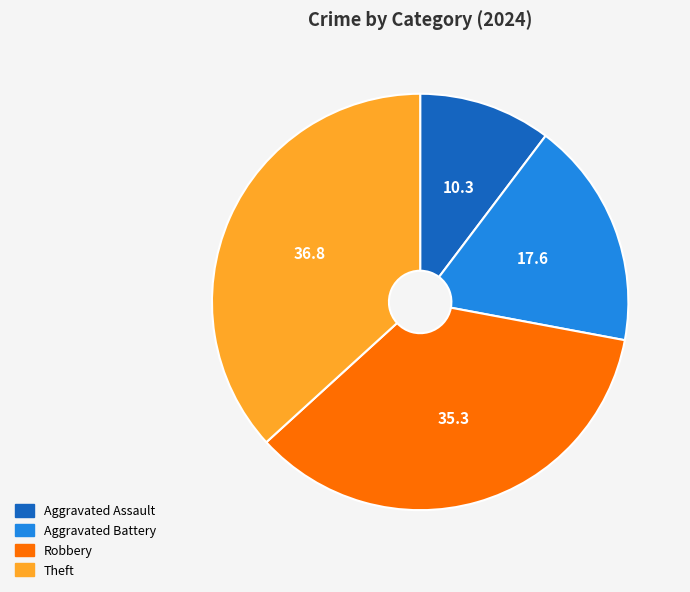

The Aggravated Assault slice represents 10% of the pie. True or false?

True